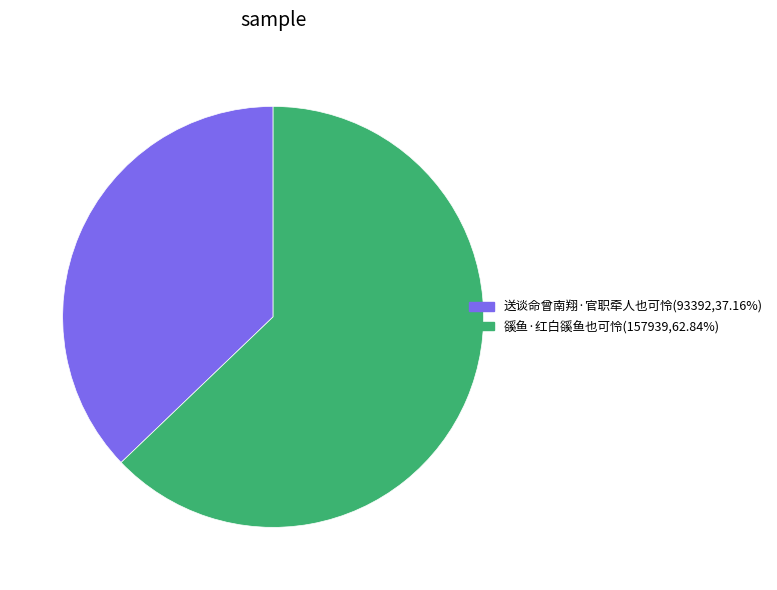

Is there any slice that represents more than half of the pie?

Yes